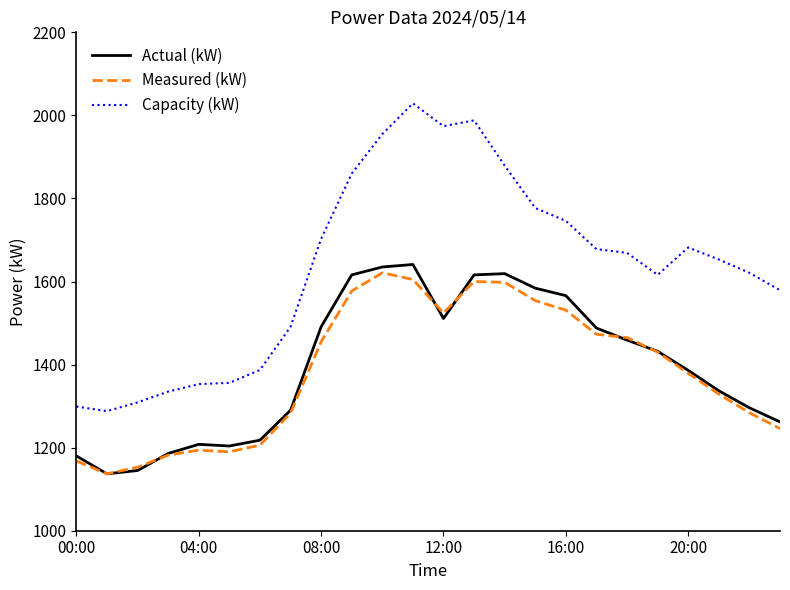

What are all the series names shown in the legend?

Actual (kW), Measured (kW), Capacity (kW)